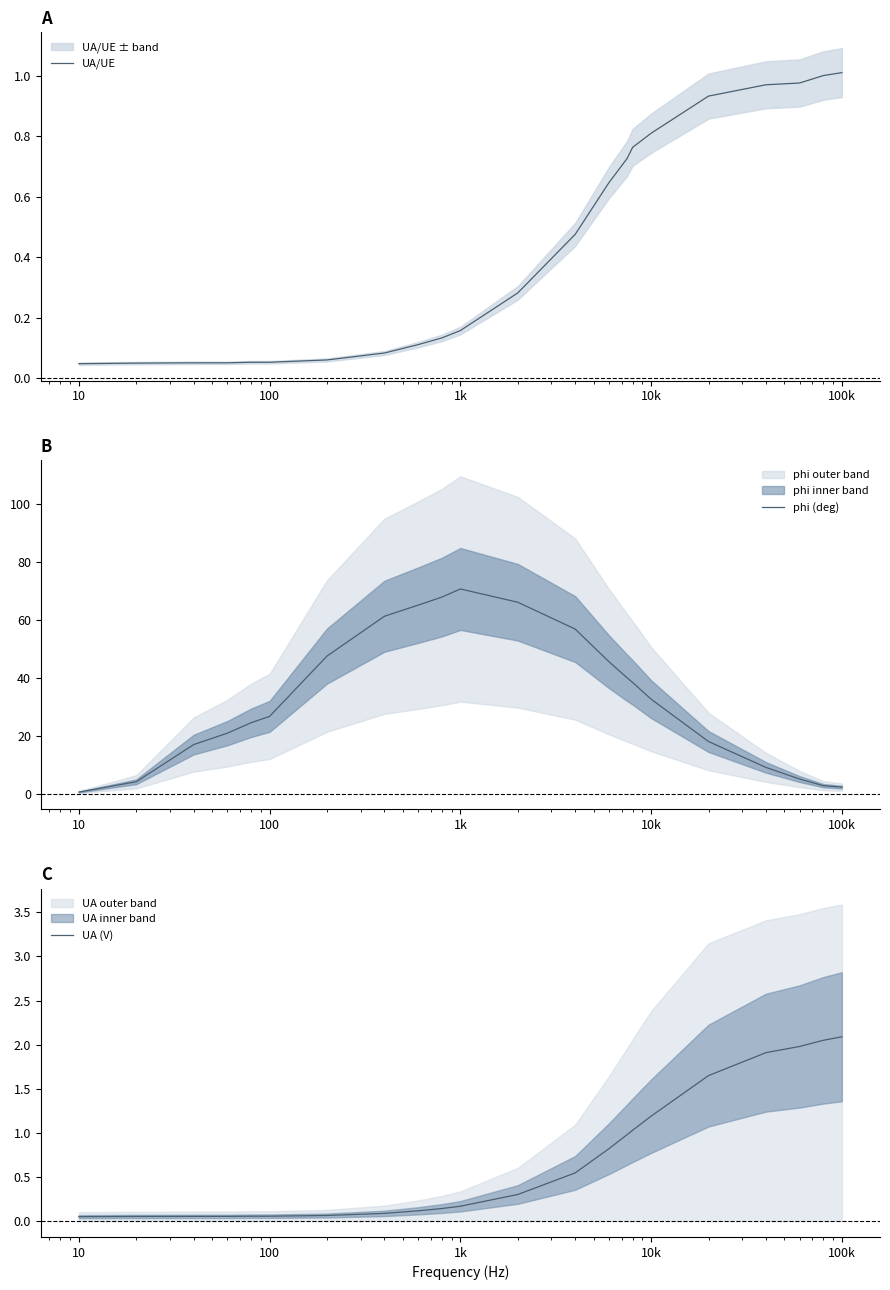

Which category has the lowest value across all series?

10